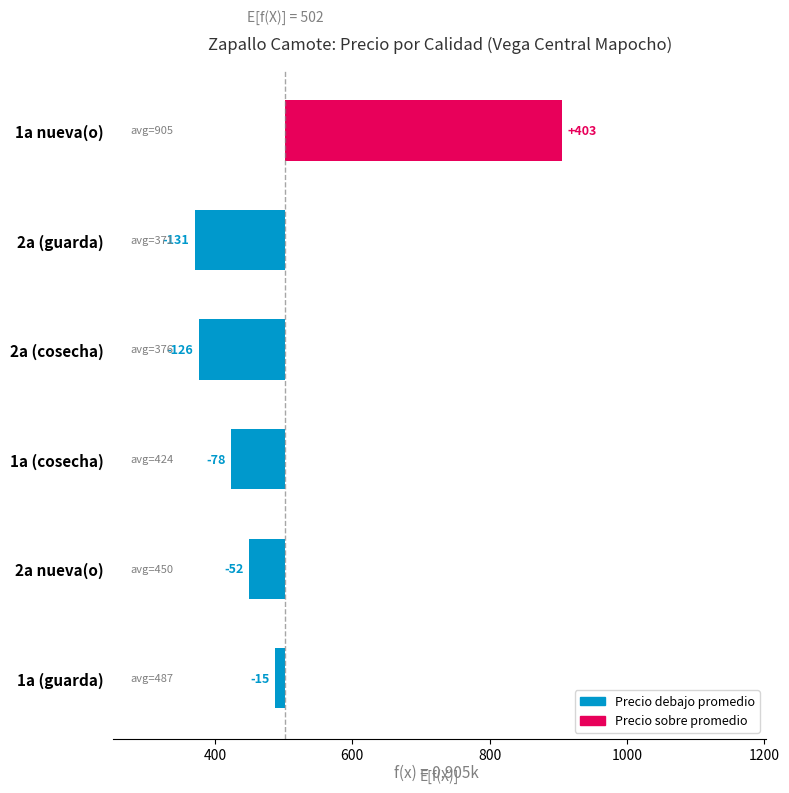

Does the chart contain stacked bars?

No